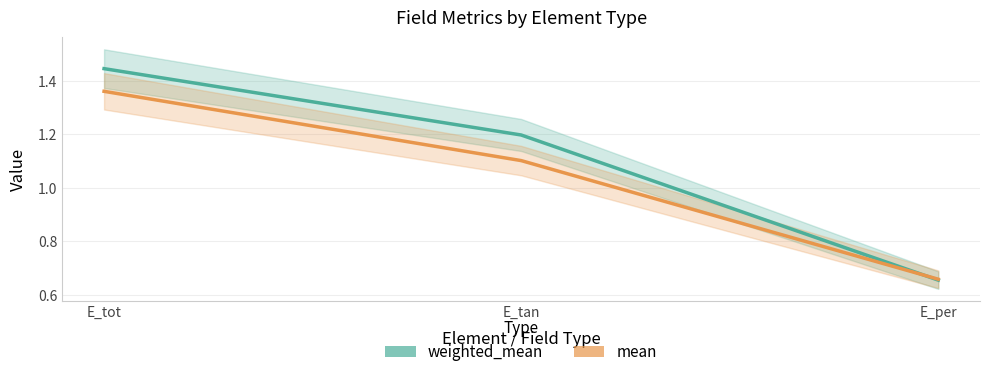

What are all the series names shown in the legend?

weighted_mean, mean